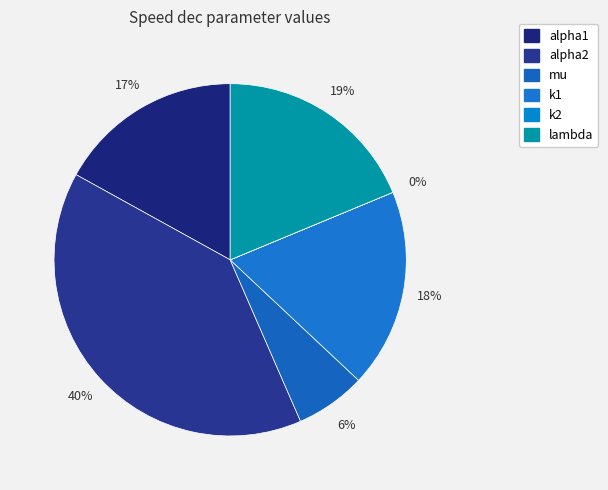

What percentage is NOT represented by k2?

100.0%